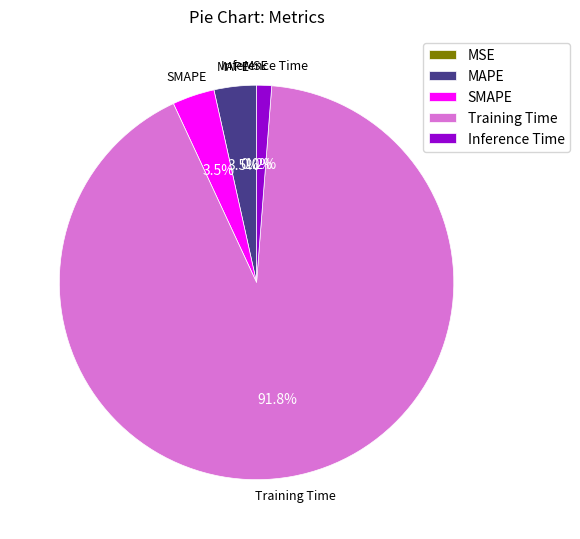

Is it true that Inference Time is 1% of the pie?

True